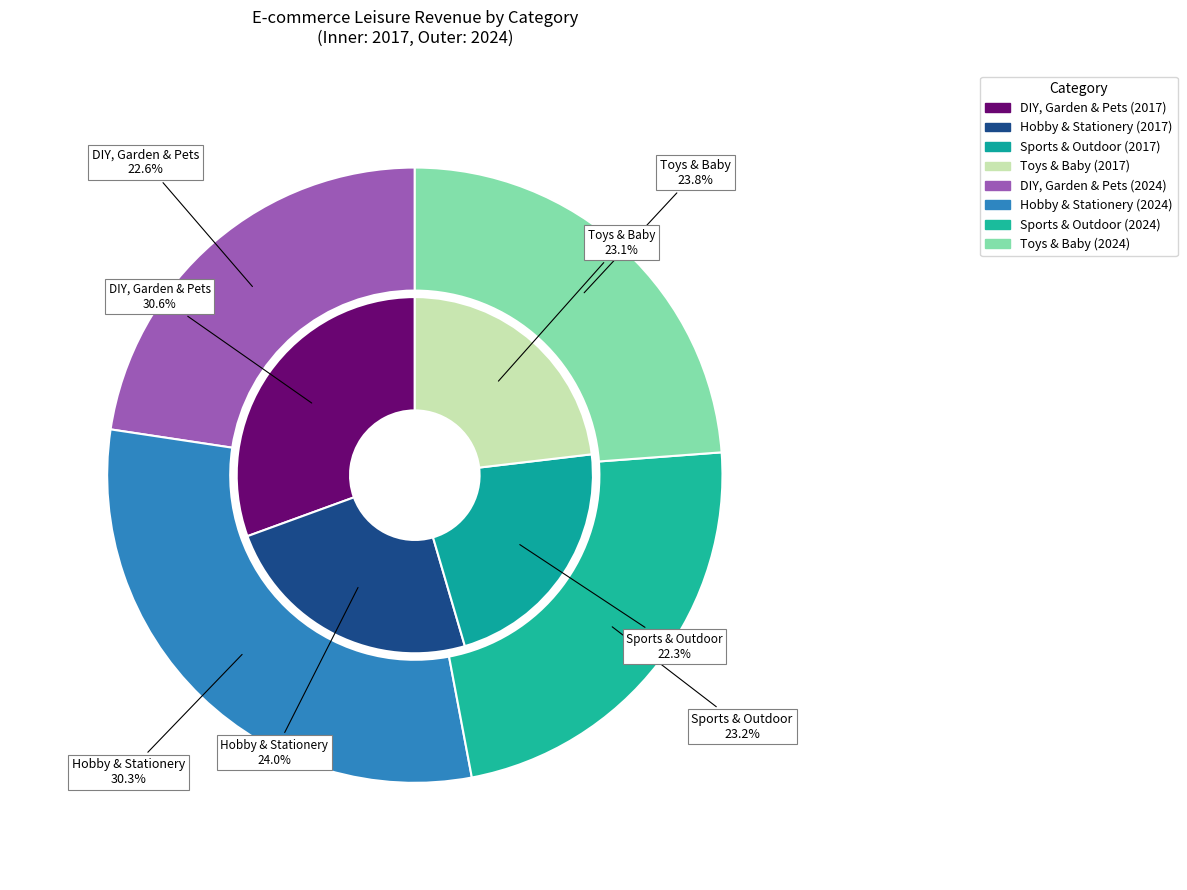

Which series changed the most between Hobby & Stationery and Sports & Outdoor?

2024